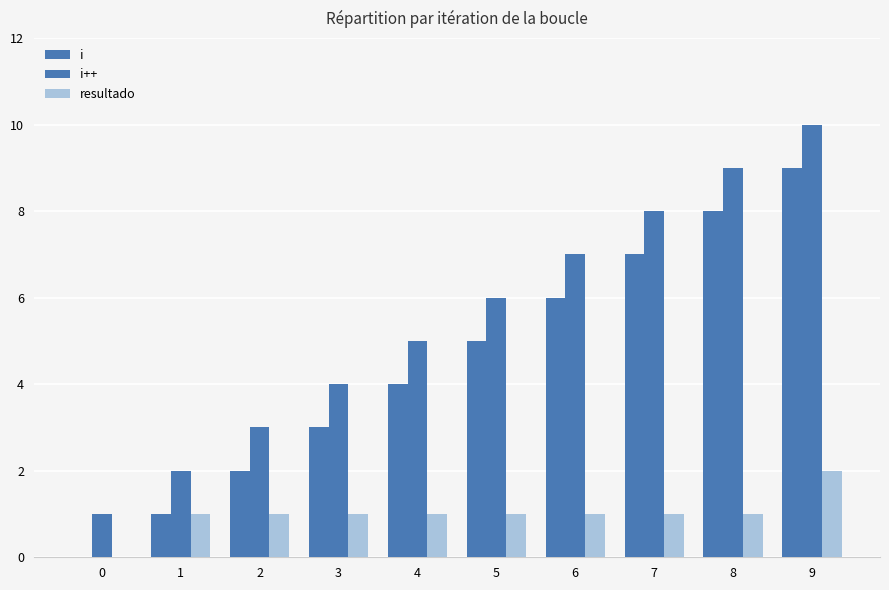

Where does the i series first go above 5?

6